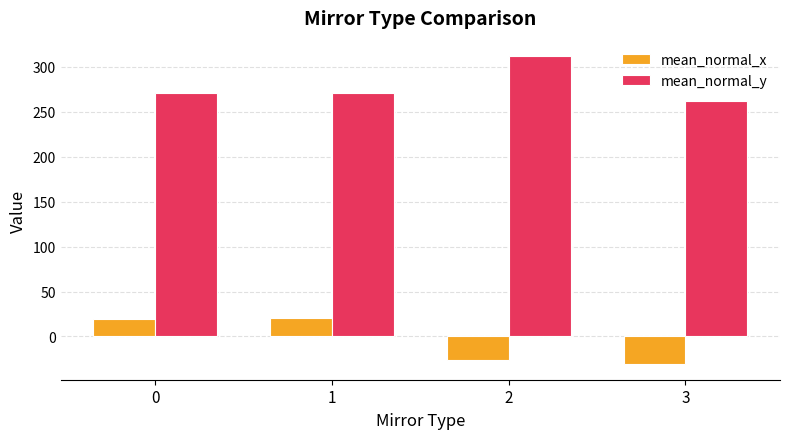

What is the difference between the second highest and second lowest values in the mean_normal_x series?

45.5